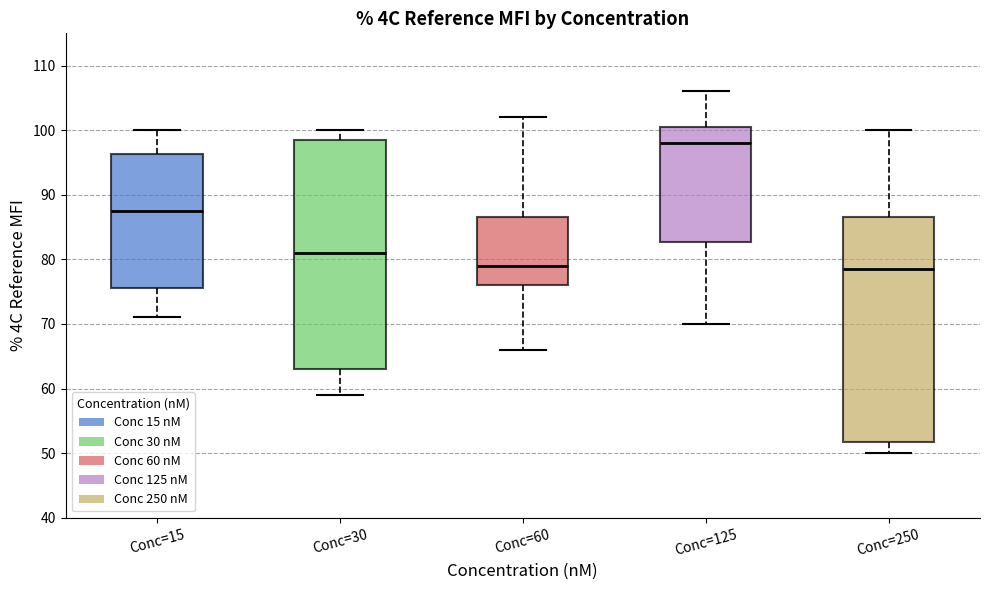

Where does the lower whisker of the box for Conc=30 end on the y-axis? The values are not printed on the chart, so give them approximately, as read against the axis.

59